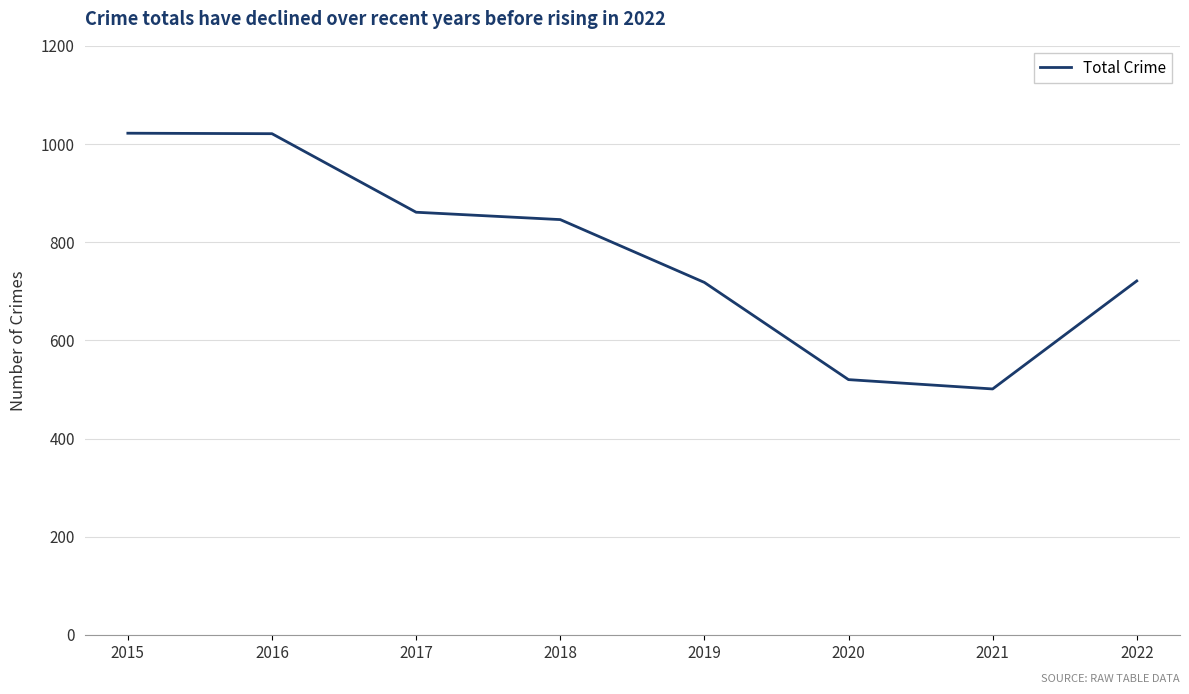

Approximately how many times larger is the value at 2021 compared to 2018?

0.6